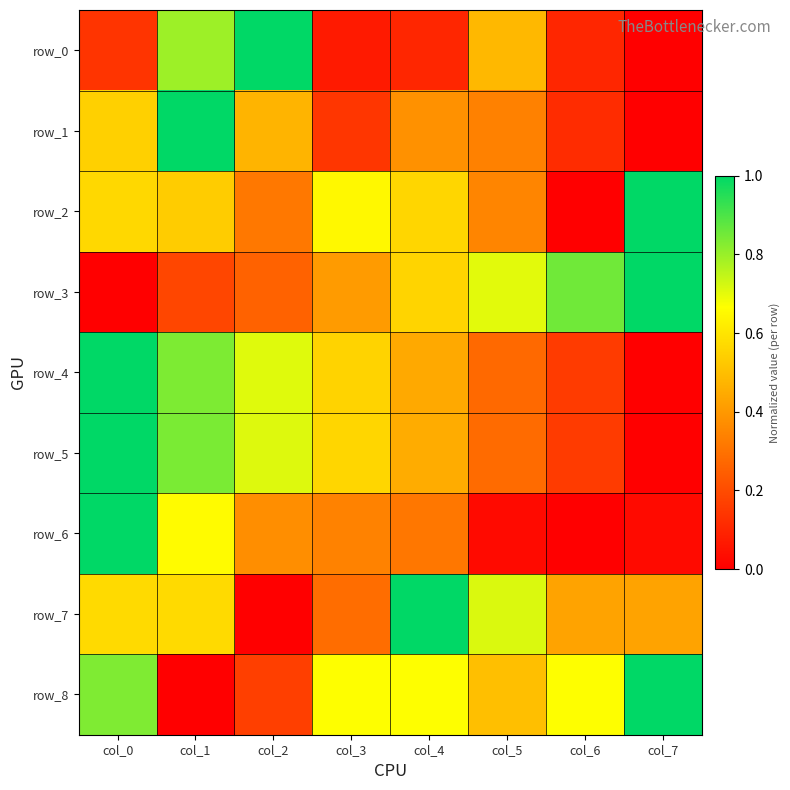

What is the sum of all row_0 values?

2.7